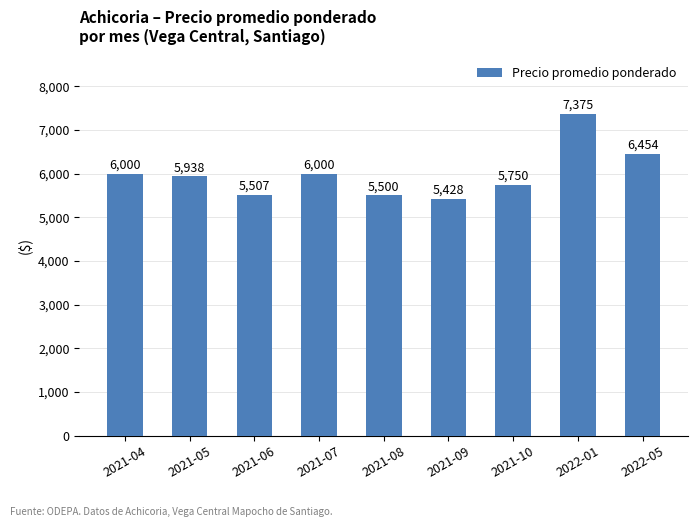

What position from the left is 2021-05?

2